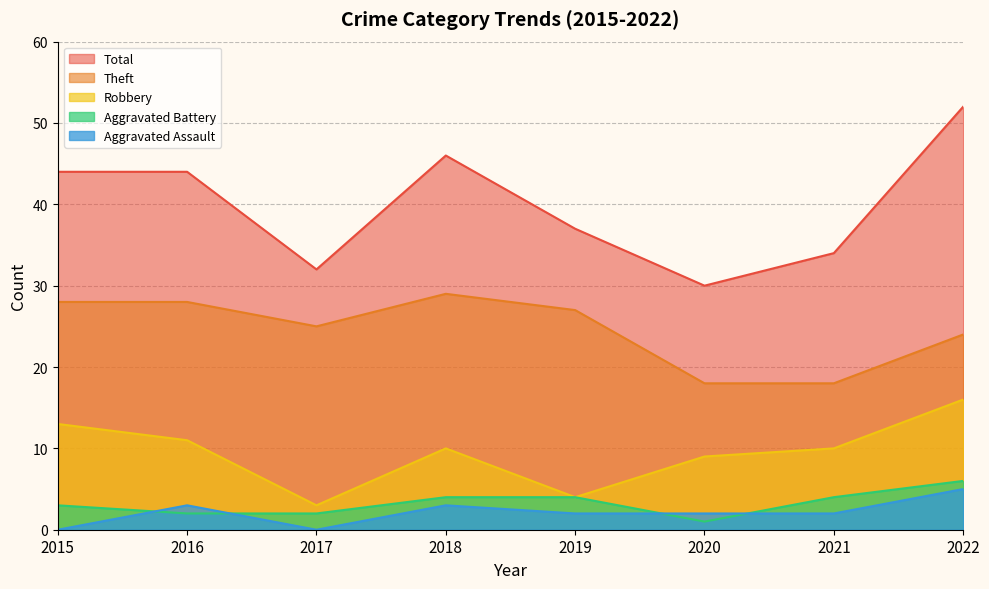

Reading left to right, what are all the values shown in this chart?

Robbery: 2015=13	2016=11	2017=3	2018=10	2019=4	2020=9	2021=10	2022=16
Theft: 2015=28	2016=28	2017=25	2018=29	2019=27	2020=18	2021=18	2022=24
Aggravated Battery: 2015=3	2016=2	2017=2	2018=4	2019=4	2020=1	2021=4	2022=6
Aggravated Assault: 2015=0	2016=3	2017=0	2018=3	2019=2	2020=2	2021=2	2022=5
Total: 2015=44	2016=44	2017=32	2018=46	2019=37	2020=30	2021=34	2022=52